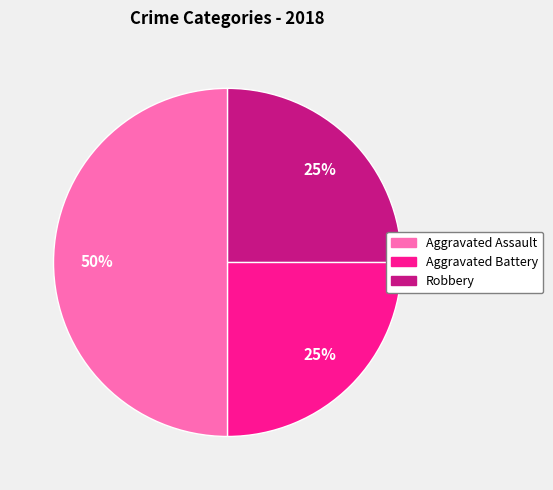

To the nearest percent, what is the difference between the largest and smallest slice percentages?

25%